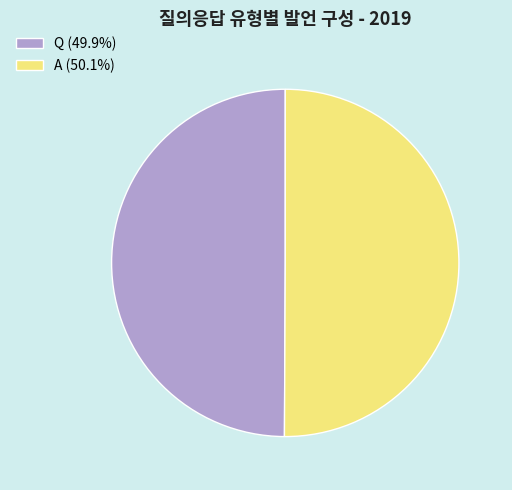

Is the sum of A (50.1%) and Q (49.9%) greater than half?

Yes